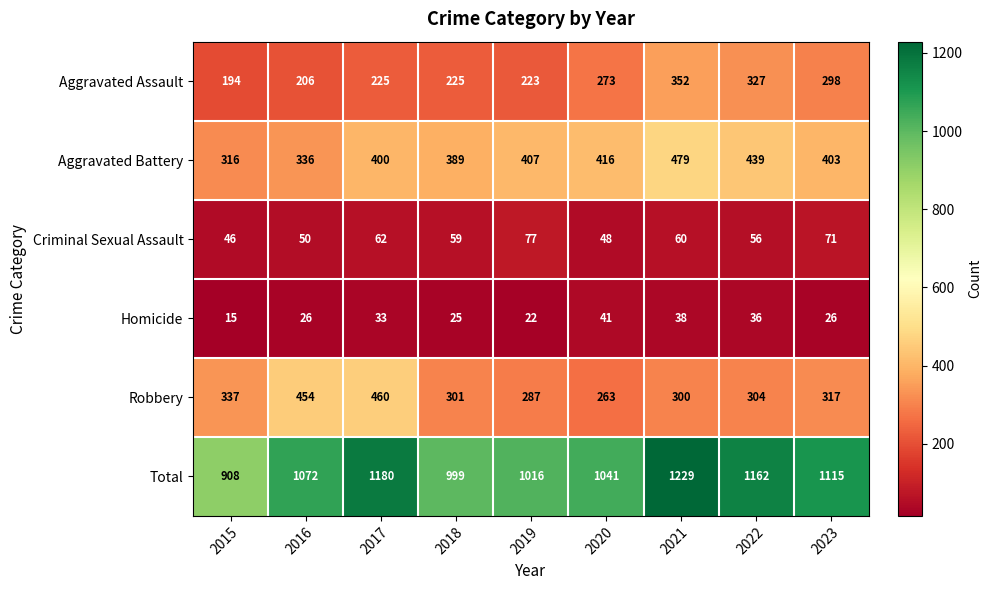

What is the difference between the second highest and minimum values in the Robbery series?

191